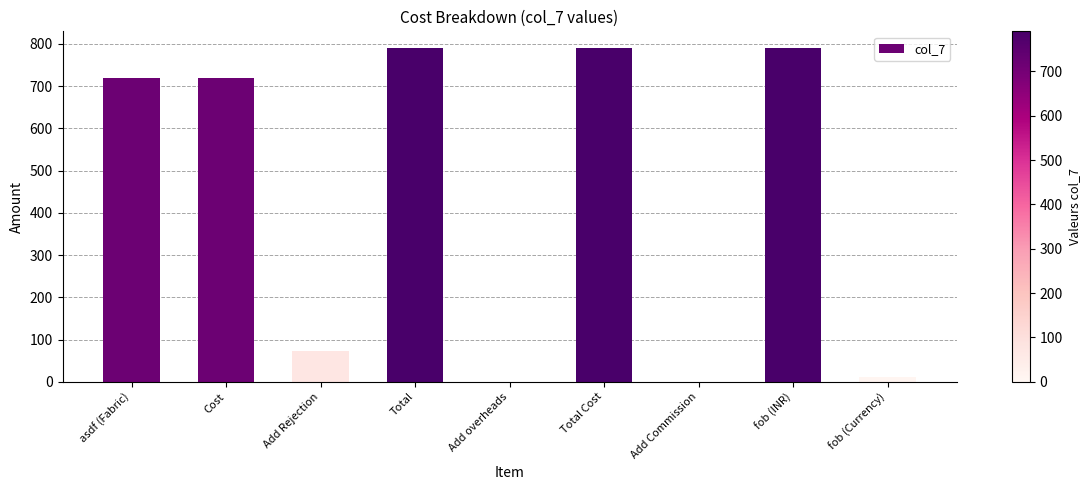

What is the greatest value displayed?

790.1